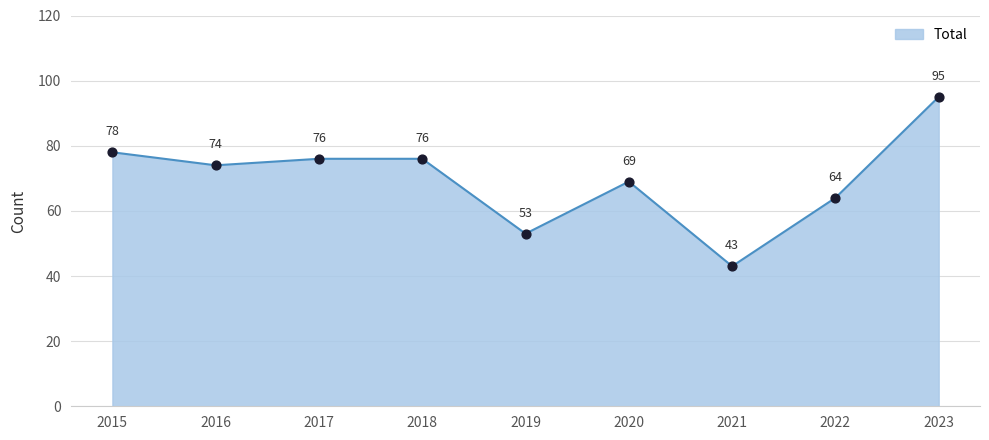

Between 2017 and 2022, which is larger?

2017